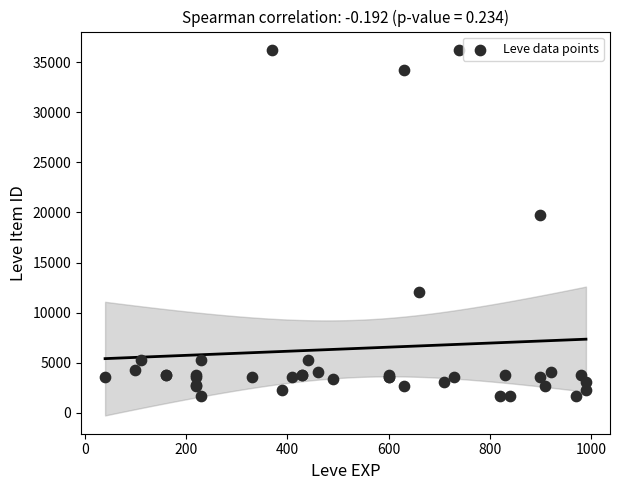

What Y value in the scatter plot is closest to 18967?

19744